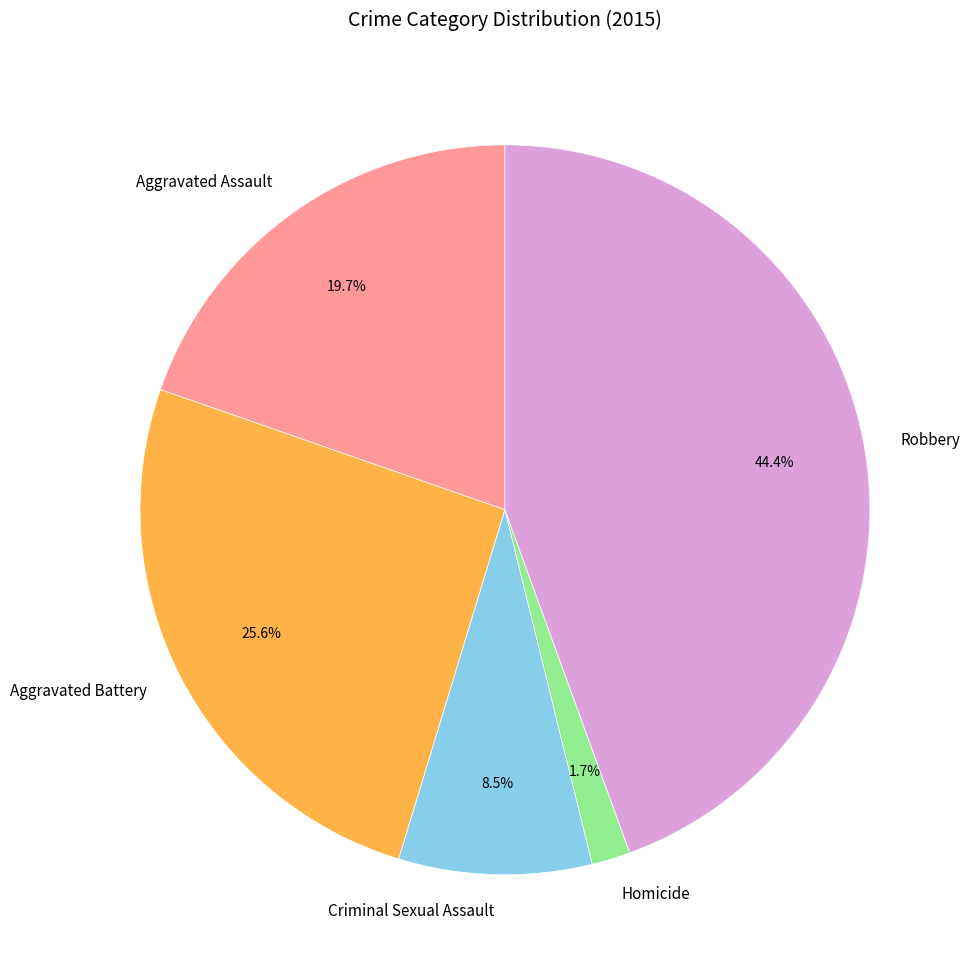

Is there any slice that represents more than half of the pie?

No